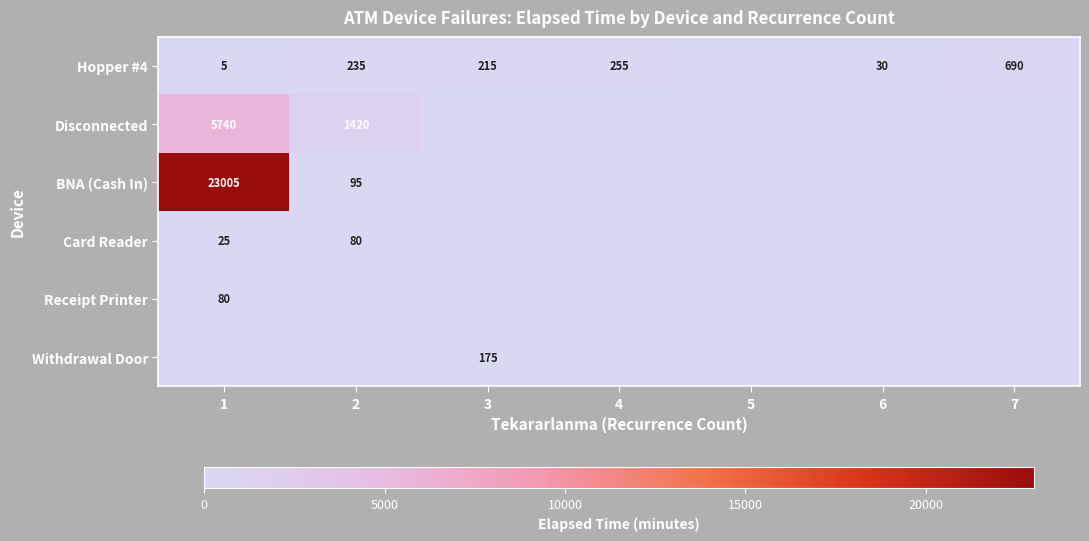

What is the total value across all series at 1?

28855